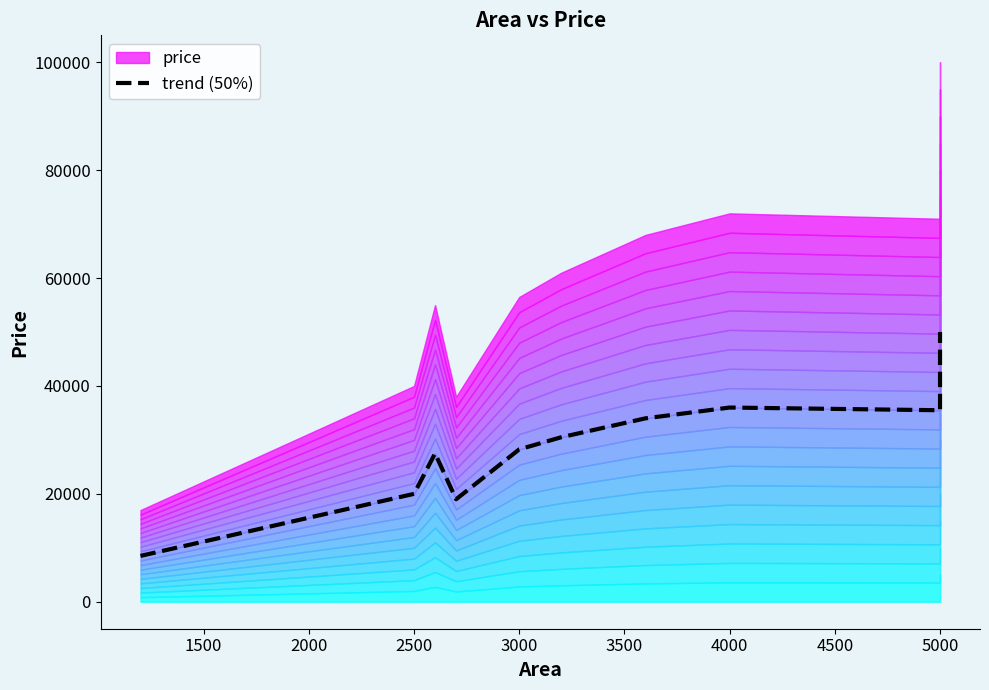

Approximately how many times larger is the value at 1500 compared to 1000?

2.4